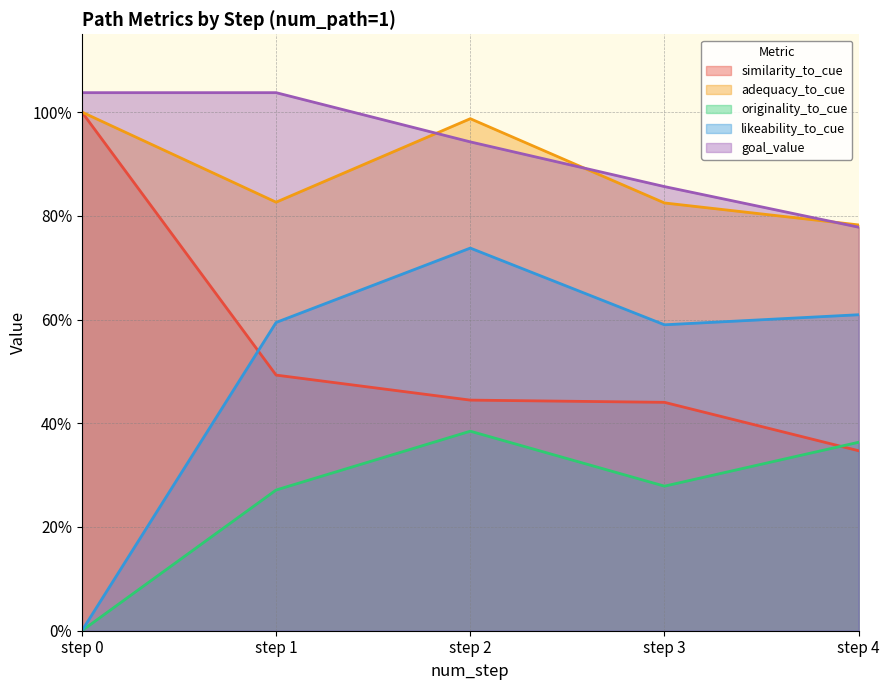

At which label does goal_value reach its peak?

step 0